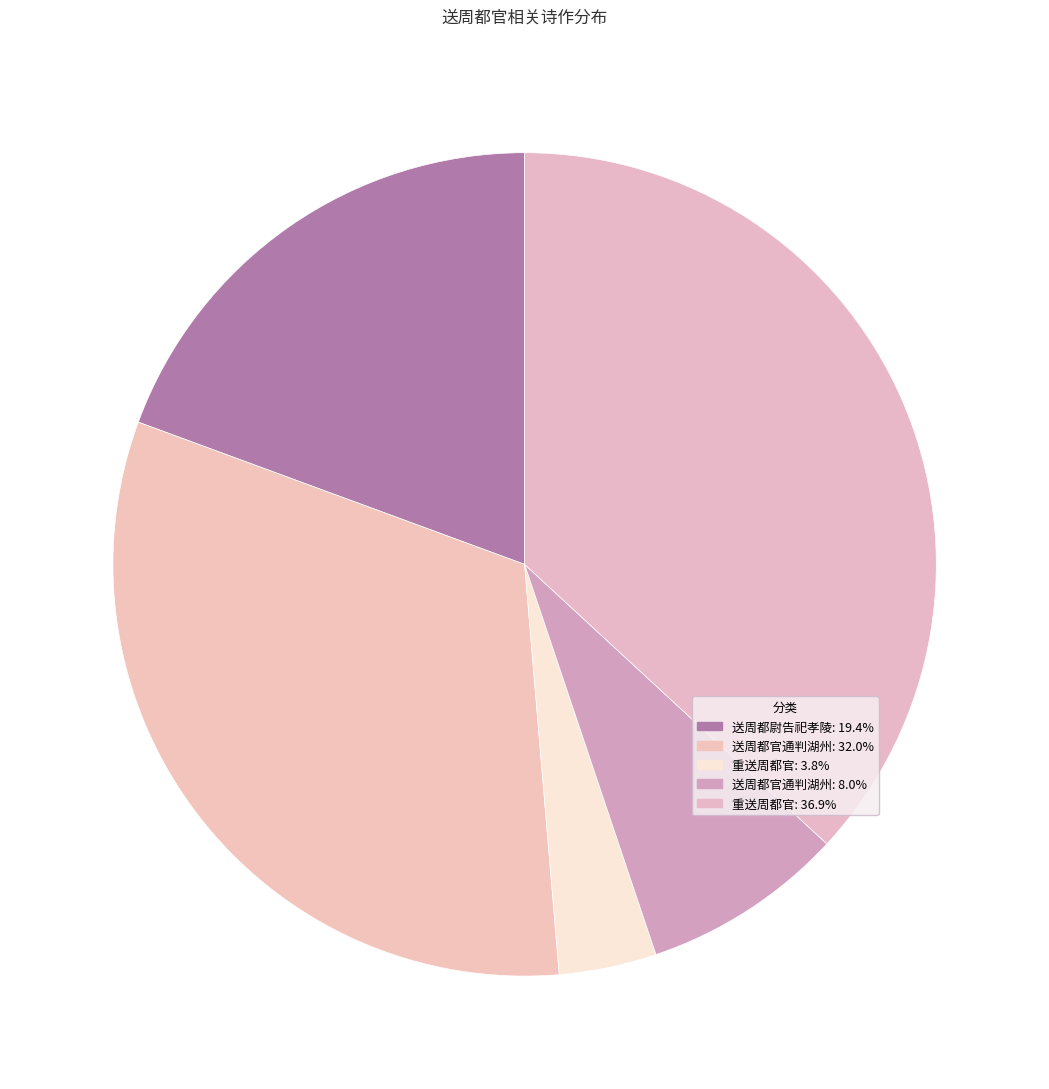

How many slices are in this pie chart?

5